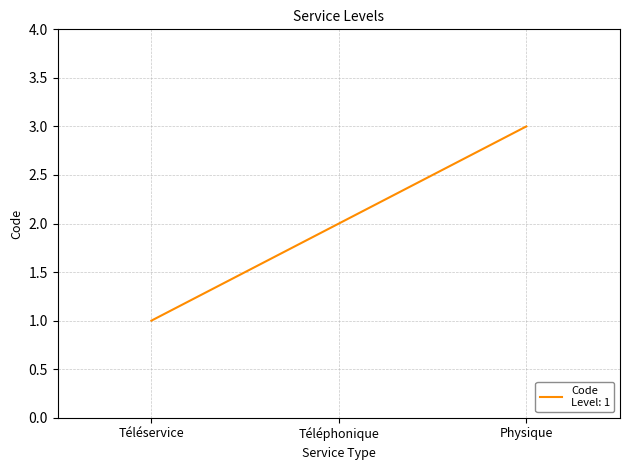

What is the average value?

2